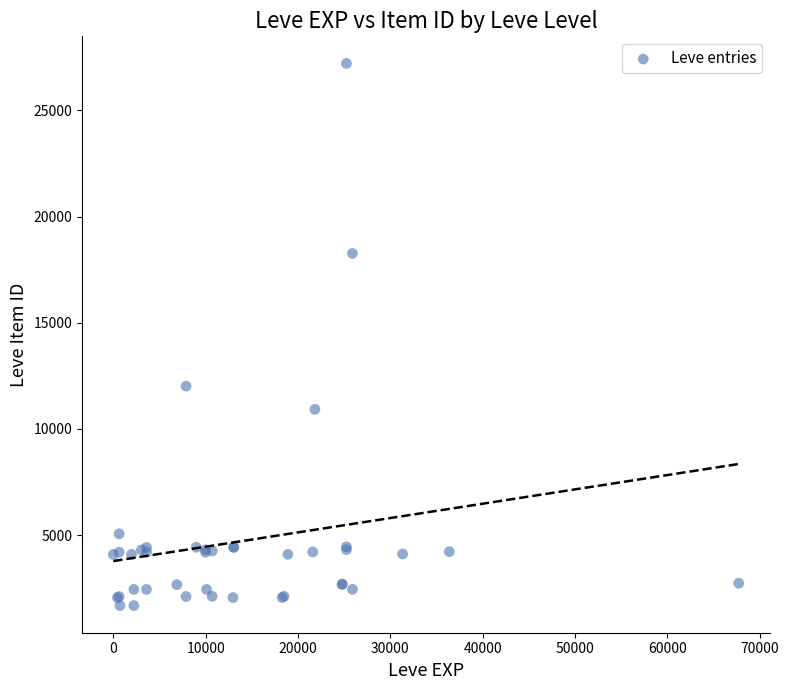

What Y value in the scatter plot is closest to 14448?

12018